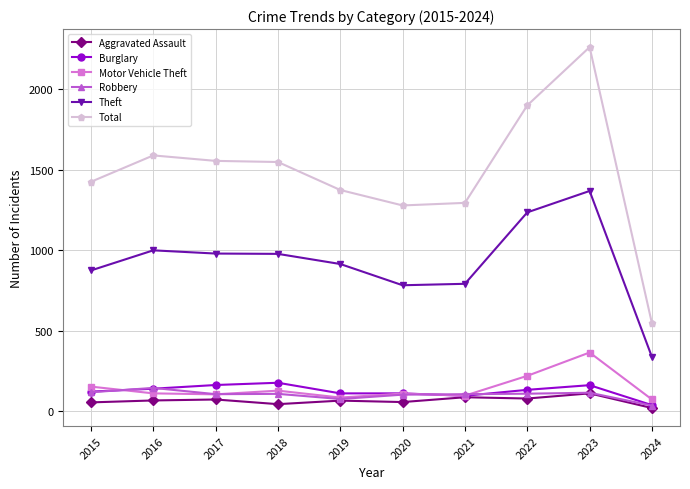

Which series has the largest range (max minus min)?

Total